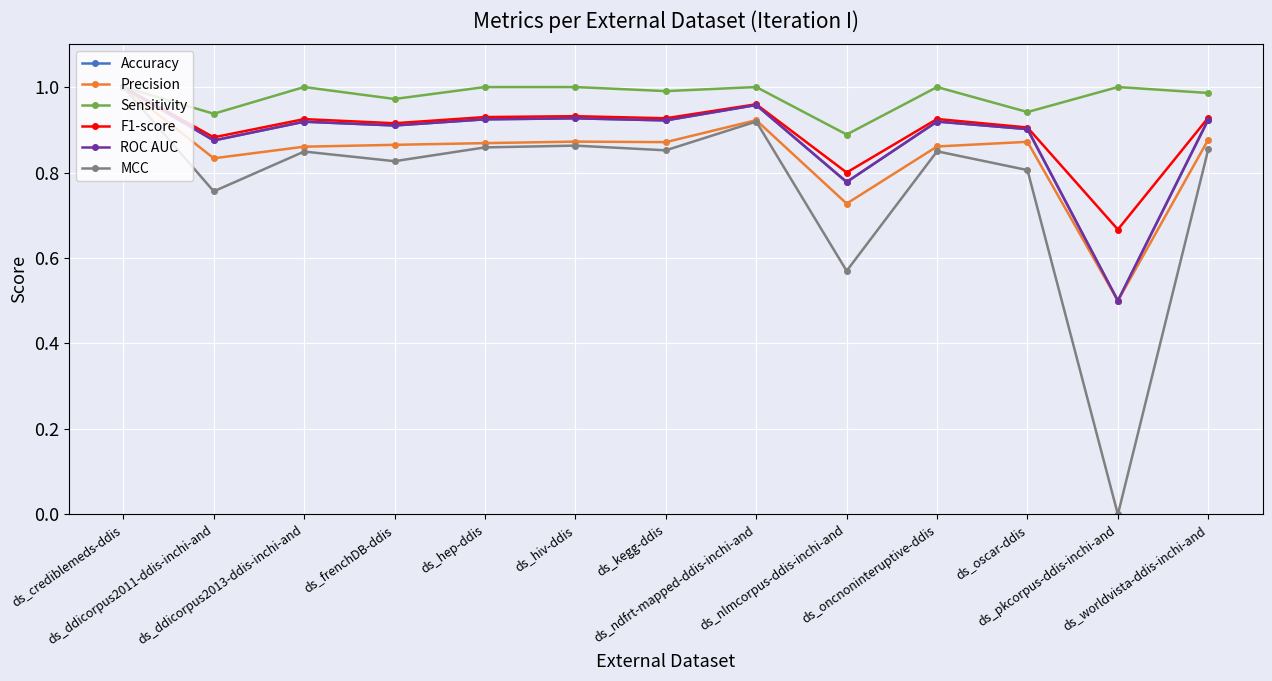

Is the value of Sensitivity at ds_ndfrt-mapped-ddis-inchi-and greater than the value of Accuracy at ds_oncnoninteruptive-ddis?

Yes